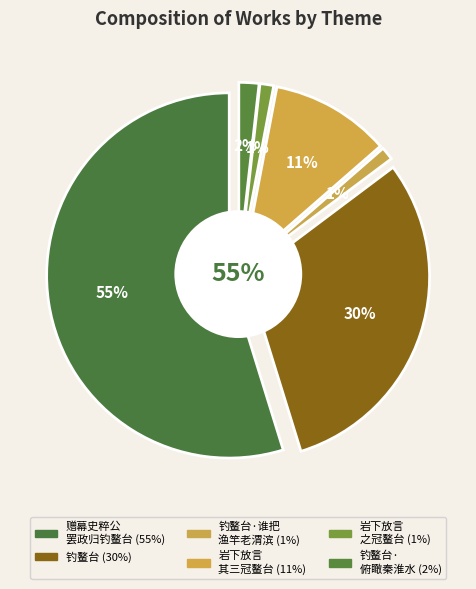

What percentage is the 钓鳌台 slice, to the nearest percent?

30%